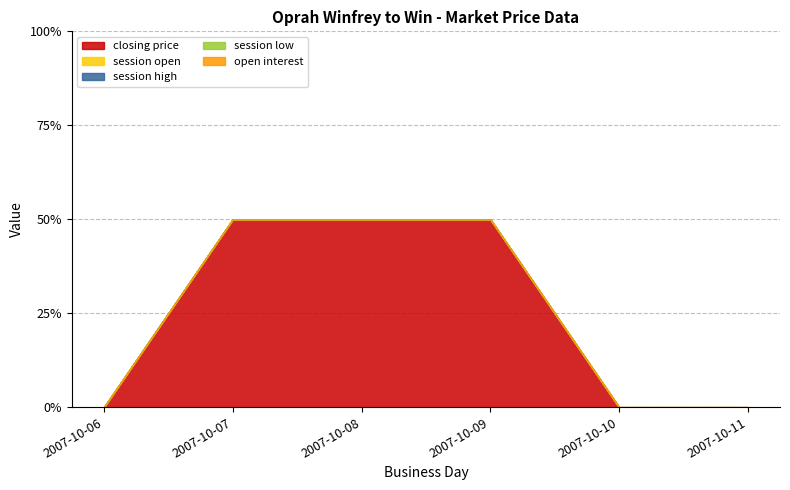

Does the chart have visible grid lines?

Yes